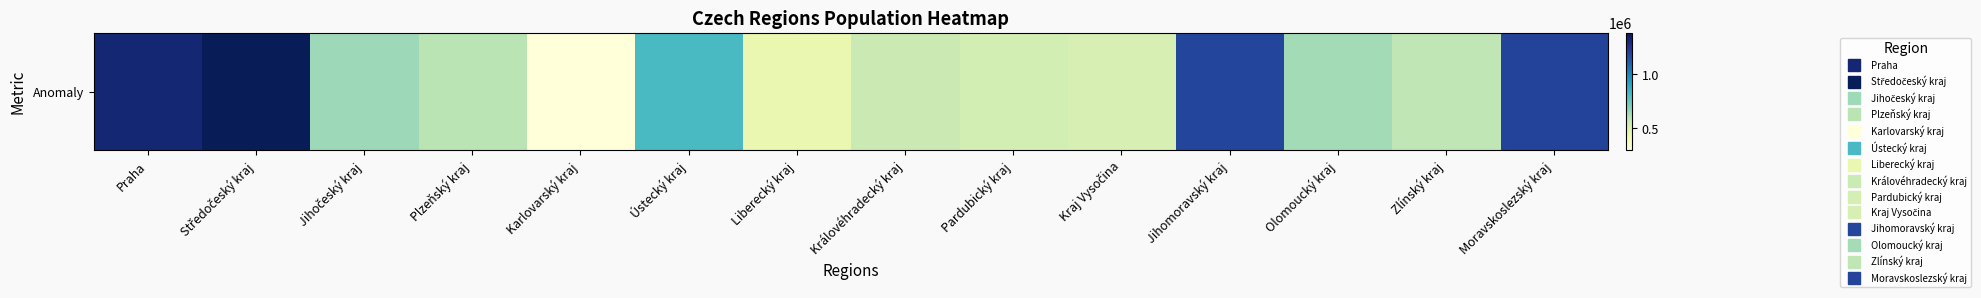

List the labels in order of value, smallest first.

Karlovarský kraj, Liberecký kraj, Kraj Vysočina, Pardubický kraj, Královéhradecký kraj, Zlínský kraj, Plzeňský kraj, Olomoucký kraj, Jihočeský kraj, Ústecký kraj, Jihomoravský kraj, Moravskoslezský kraj, Praha, Středočeský kraj